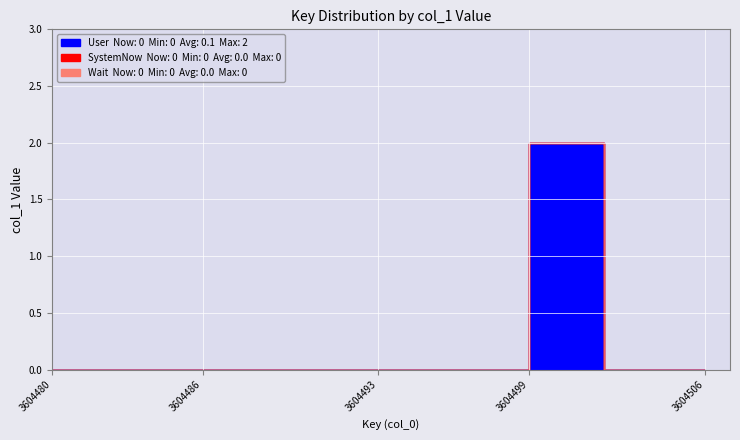

True or false: User and Wait intersect in this chart.

False